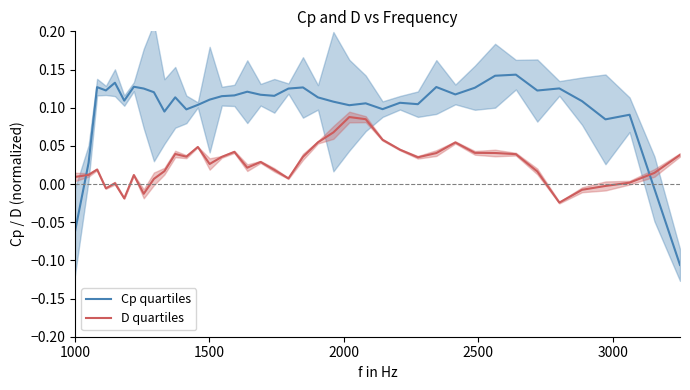

How many times do D quartiles and Cp quartiles cross each other?

2